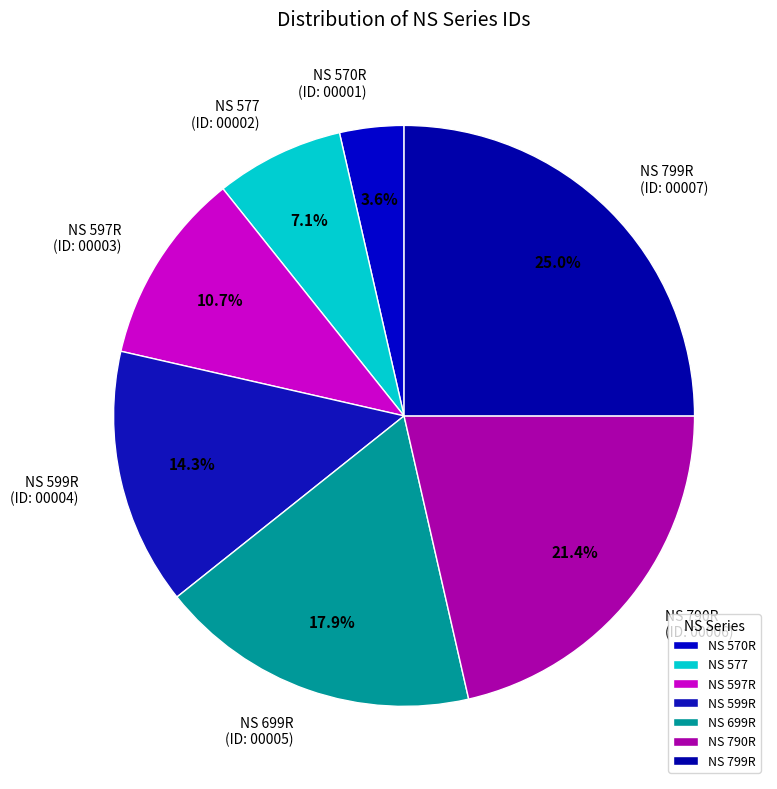

What is the change in value from NS 599R to NS 699R?

+1